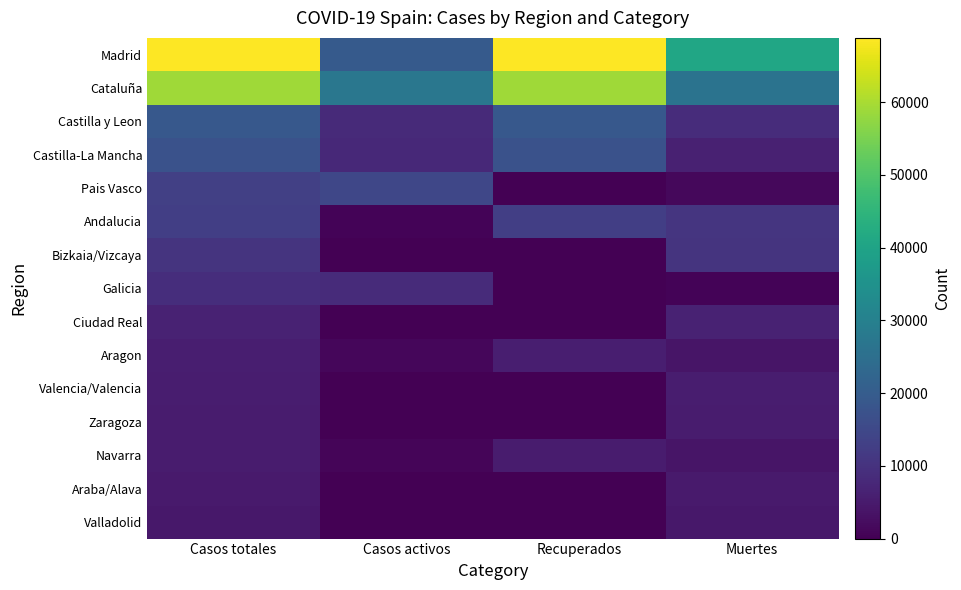

What is the spread (max minus min) of values at Muertes?

40132